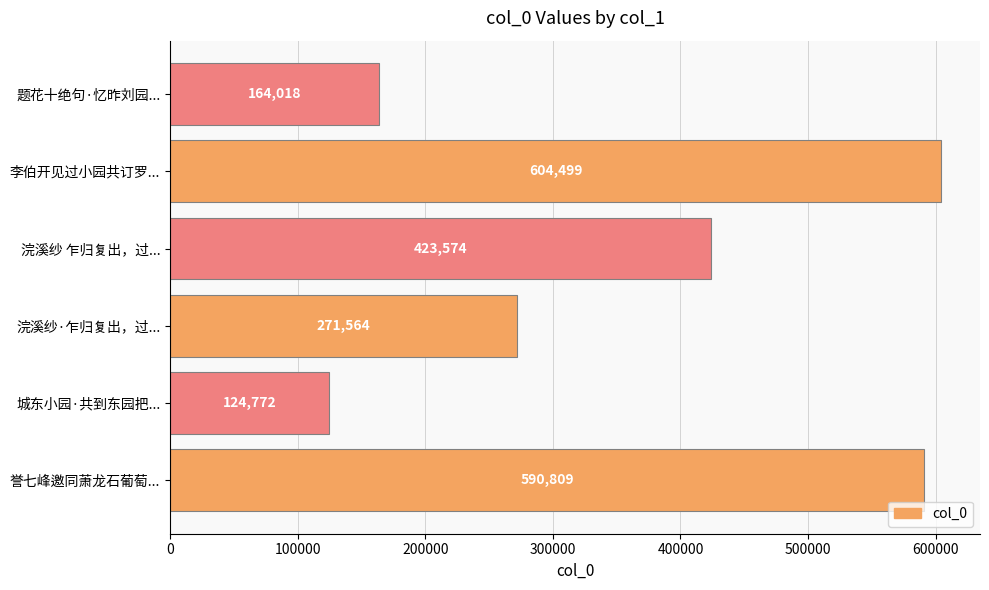

Does the chart contain any negative values?

No